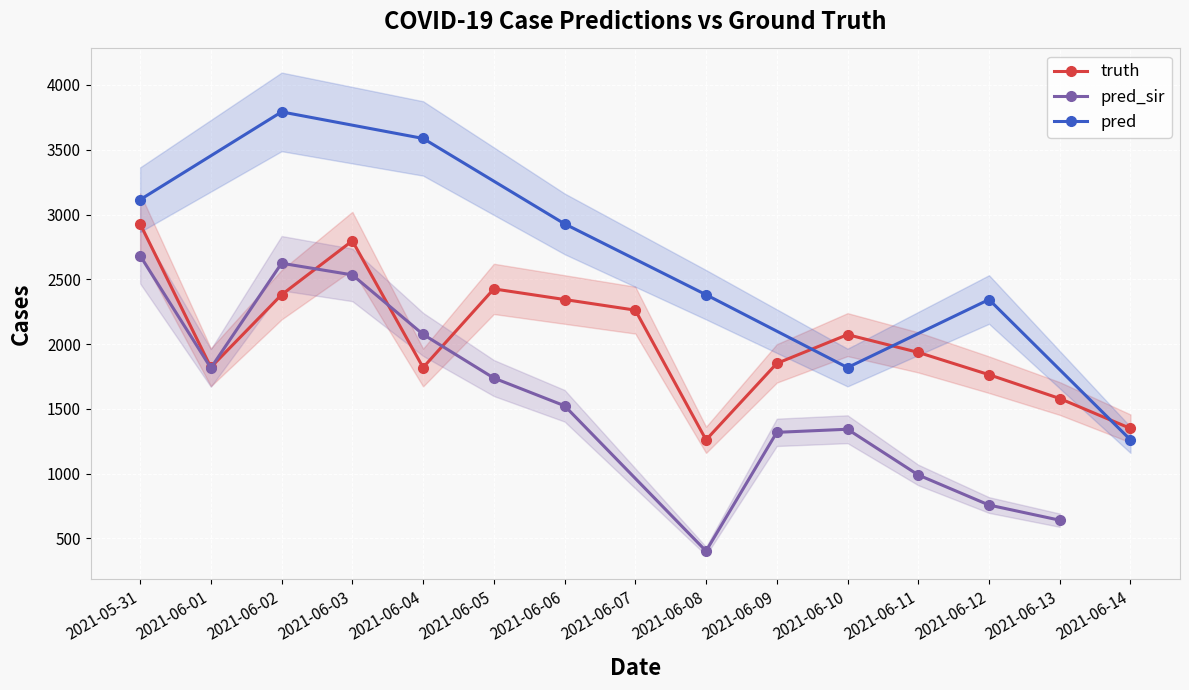

What is the value of the truth point at the 9th from the left?

1261